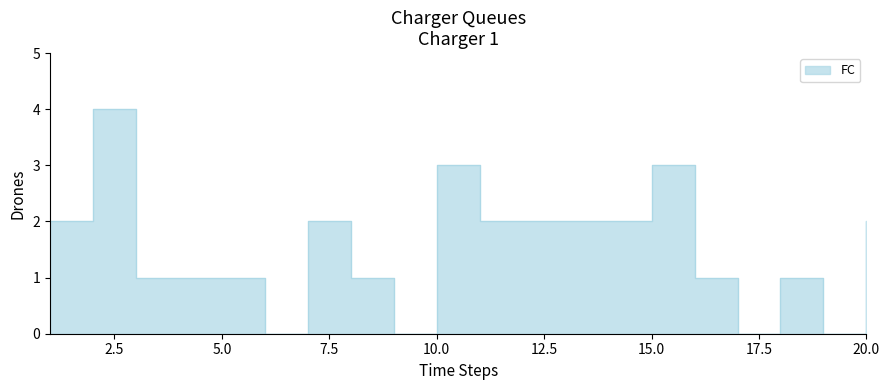

How many data points are less than 2?

10